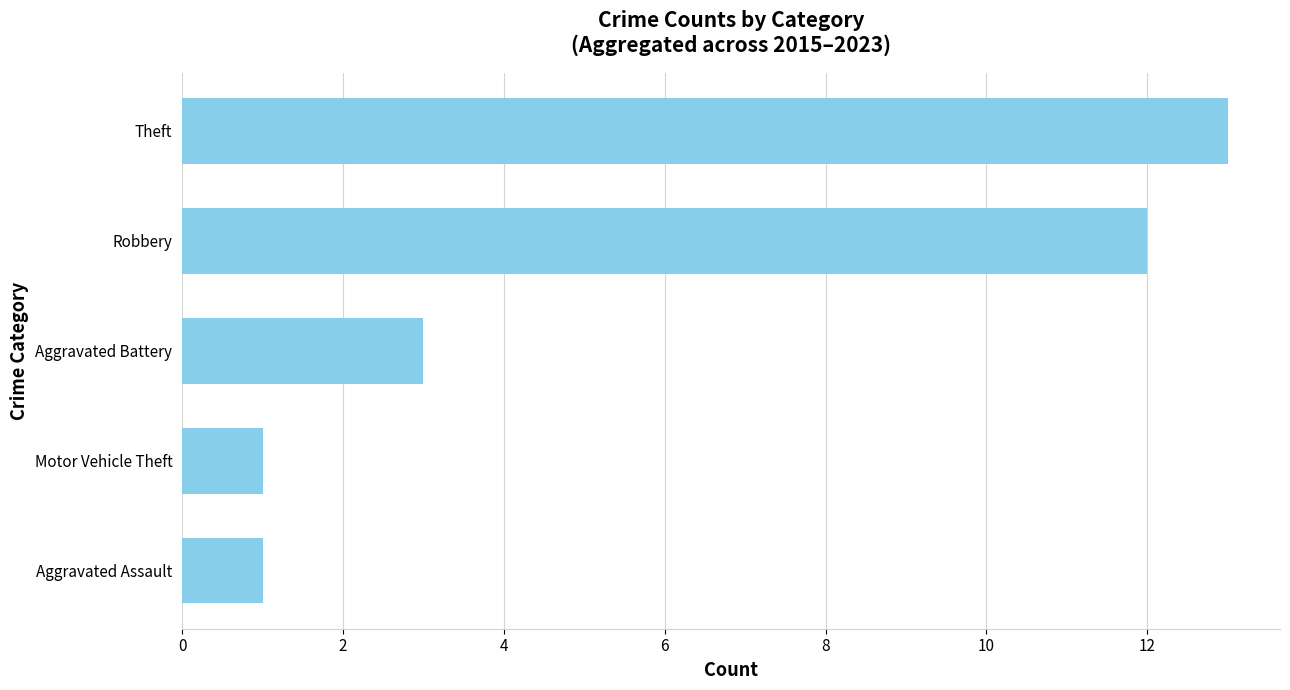

What is the change in value from Aggravated Battery to Theft?

+10